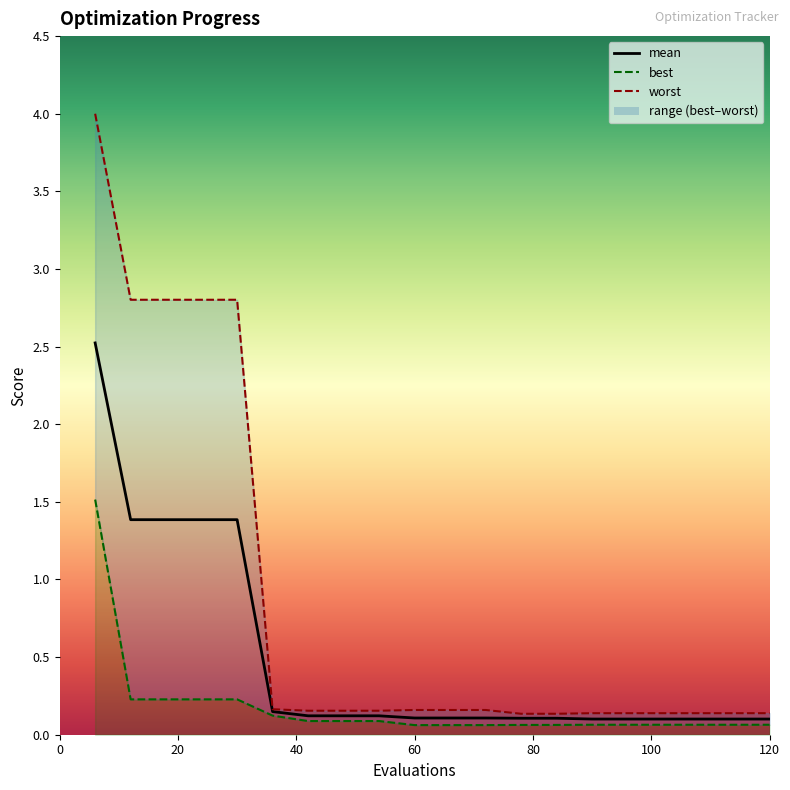

The worst series shows 0.2 at 90. True or false?

False